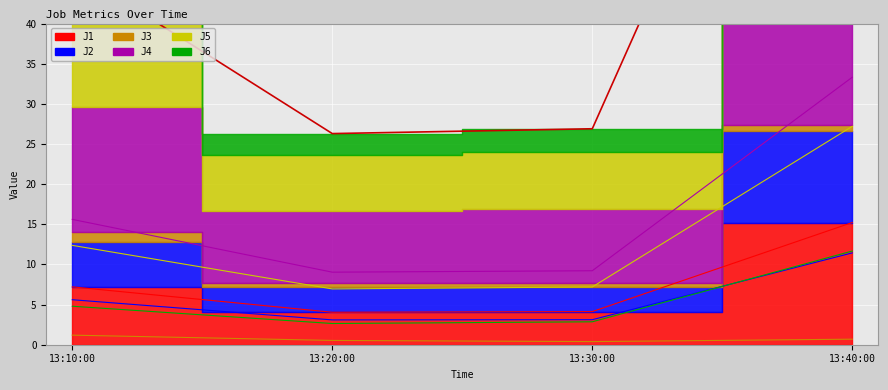

True or false: J2 has a value of 5.6 at 13:10:00.

True